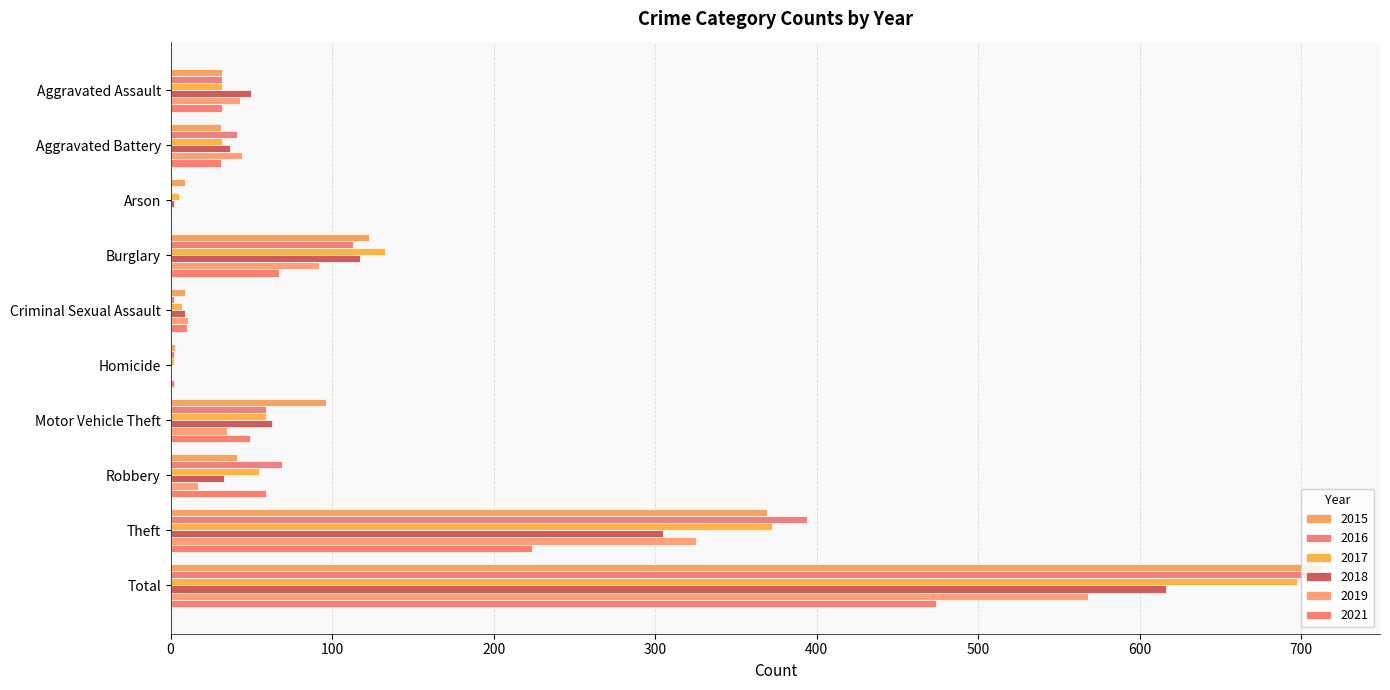

At which label does 2019 reach its peak?

Total